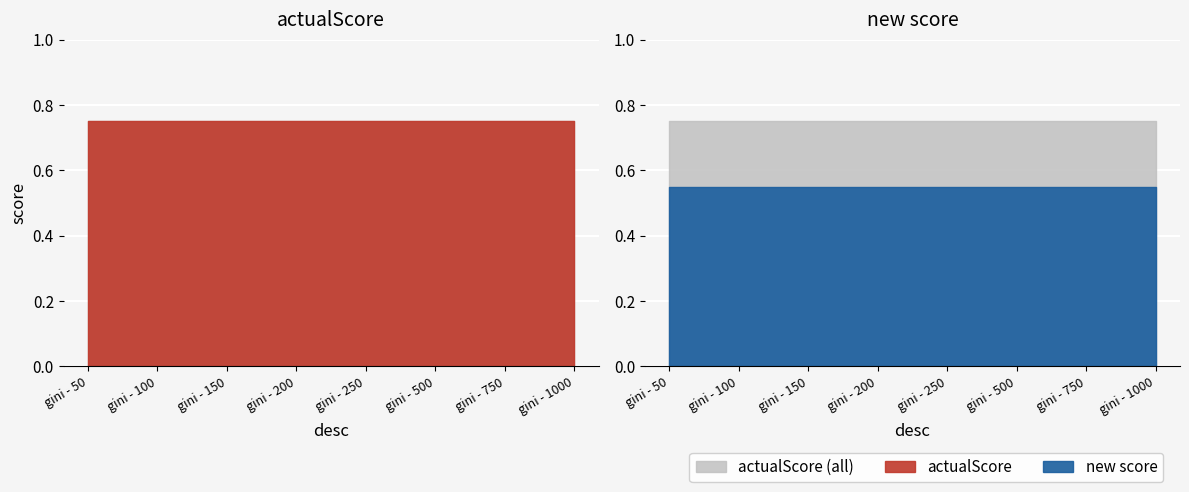

True or false: actualScore and new score intersect in this chart.

False